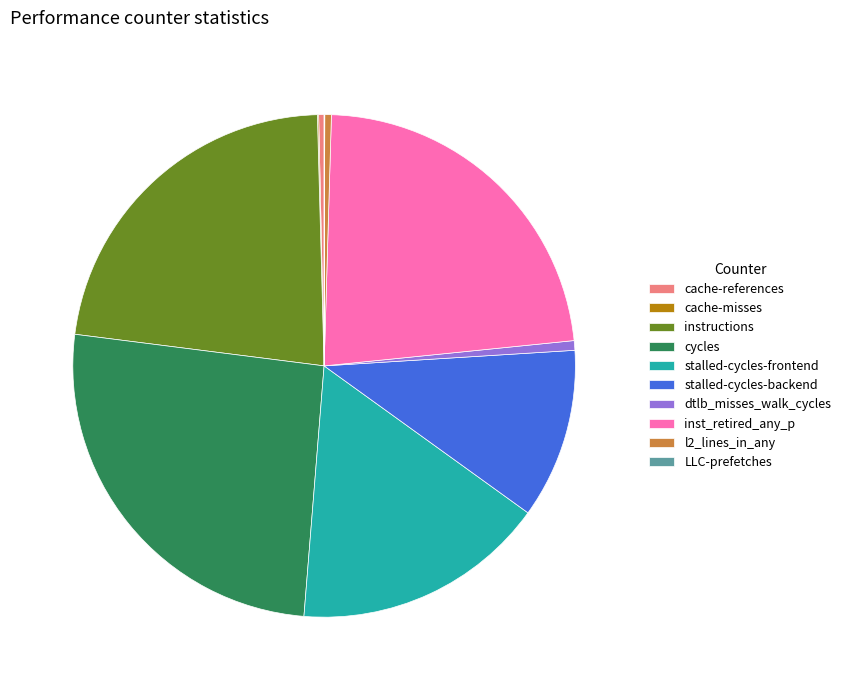

What is the ratio of the value at stalled-cycles-frontend to the value at l2_lines_in_any?

38.7